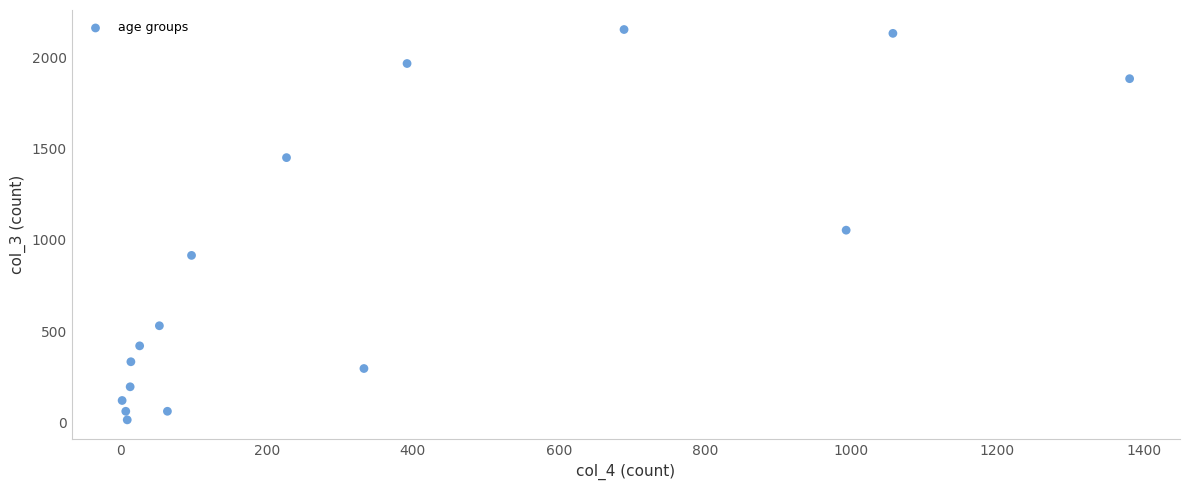

What is the range of X values (max minus min)?

1379